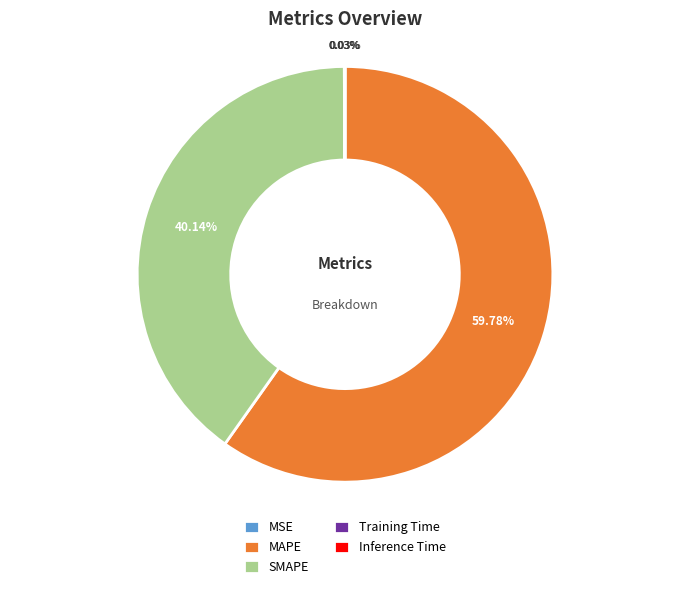

Combined, do SMAPE and MAPE account for over 50%?

Yes